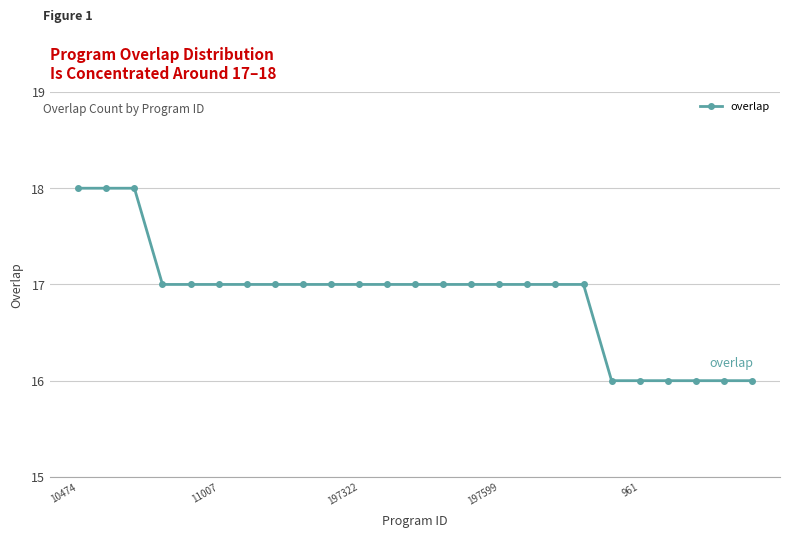

How many values are between 17 and 18?

19